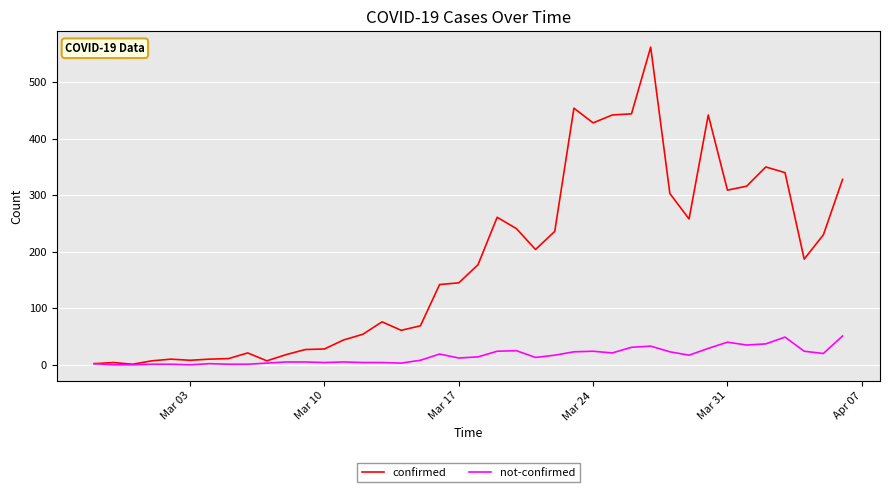

What is the maximum value shown in the chart?

562